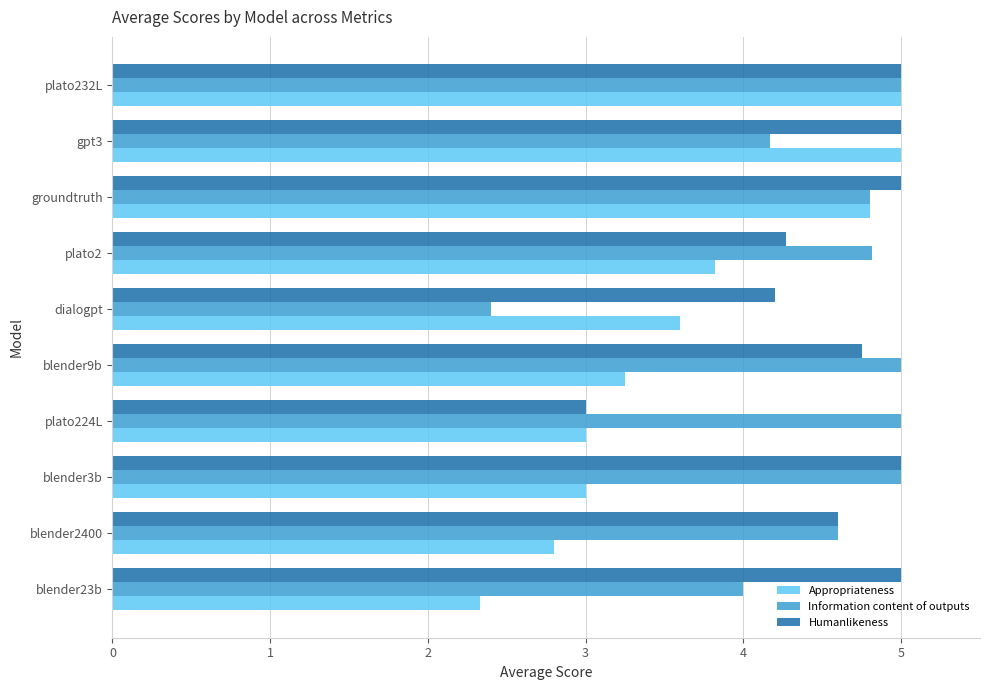

How many series are shown in this chart?

3